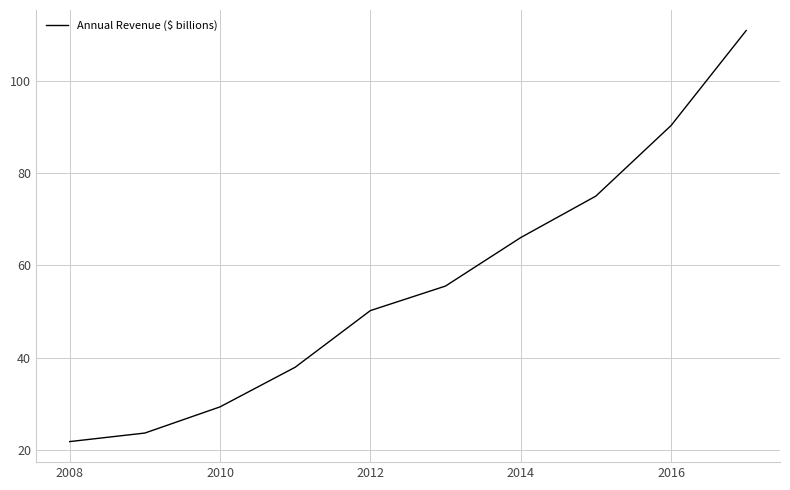

What is the minimum value shown in the chart?

21.8